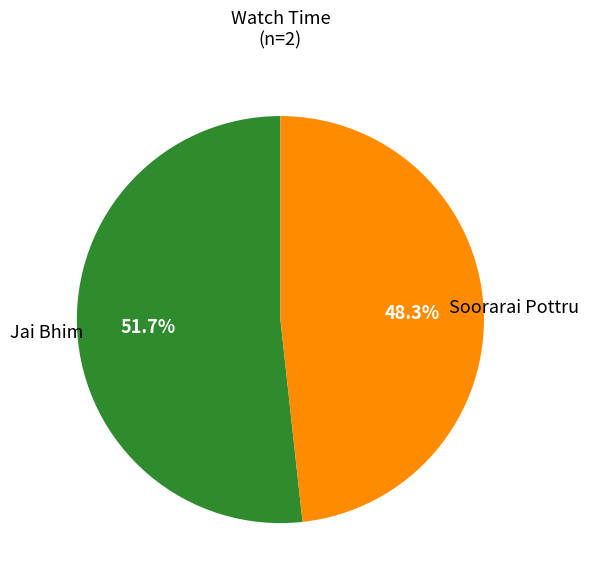

How many segments does this pie chart have?

2